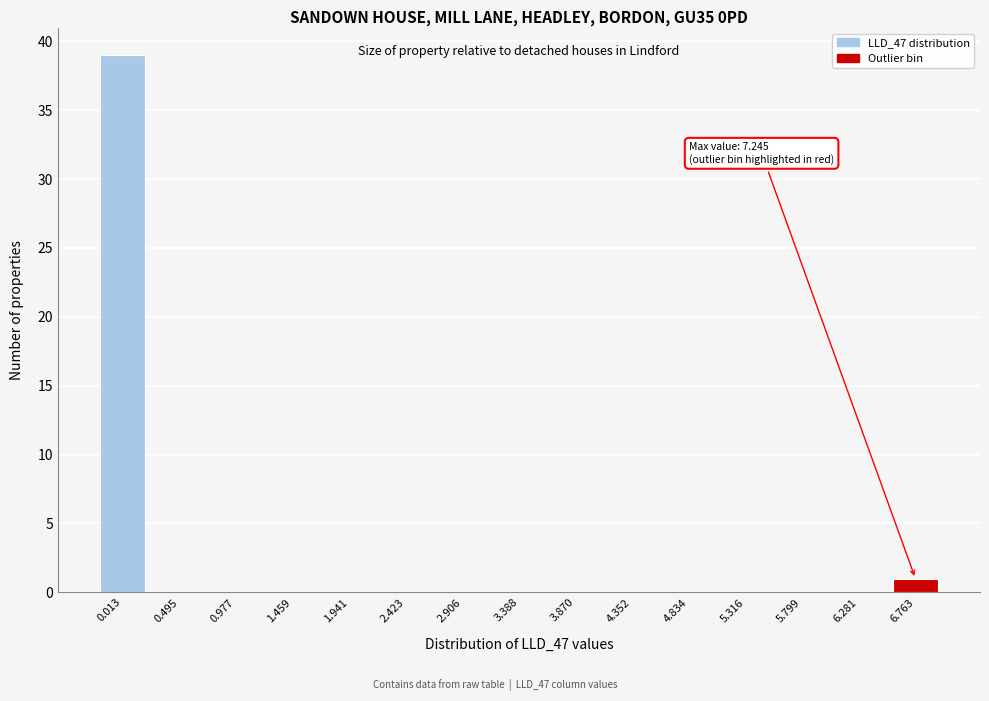

Reading left to right, transcribe all the data shown in this chart.

0.013=39	0.495=0	0.977=0	1.459=0	1.941=0	2.423=0	2.906=0	3.388=0	3.870=0	4.352=0	4.834=0	5.316=0	5.799=0	6.281=0	6.763=1